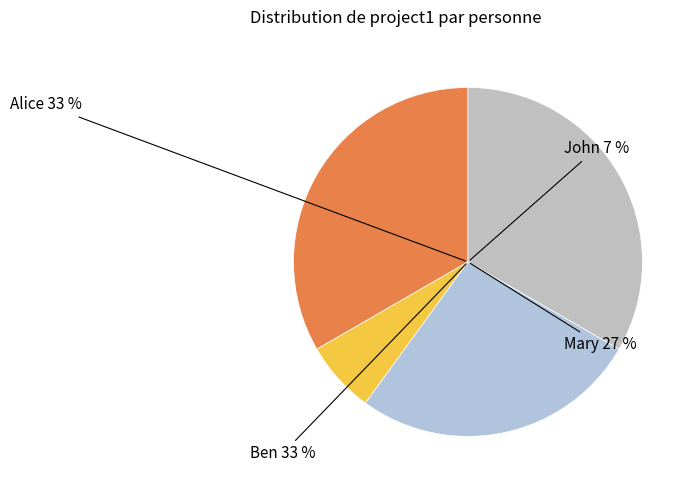

How many segments does this pie chart have?

4